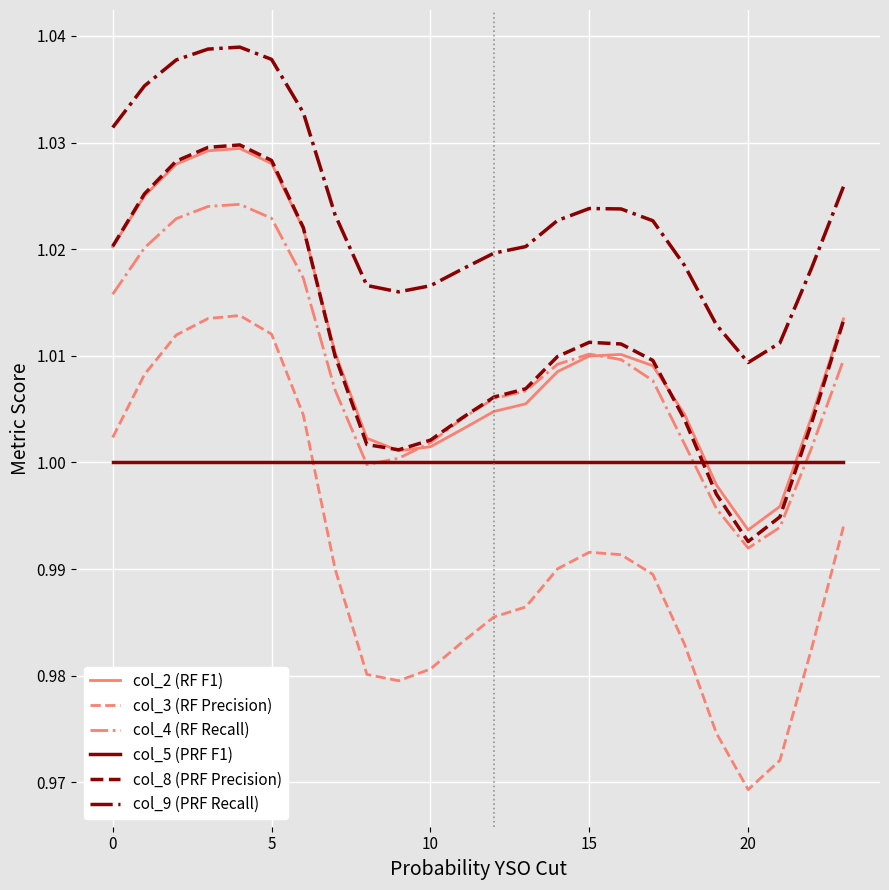

How many lines are shown in the chart?

6